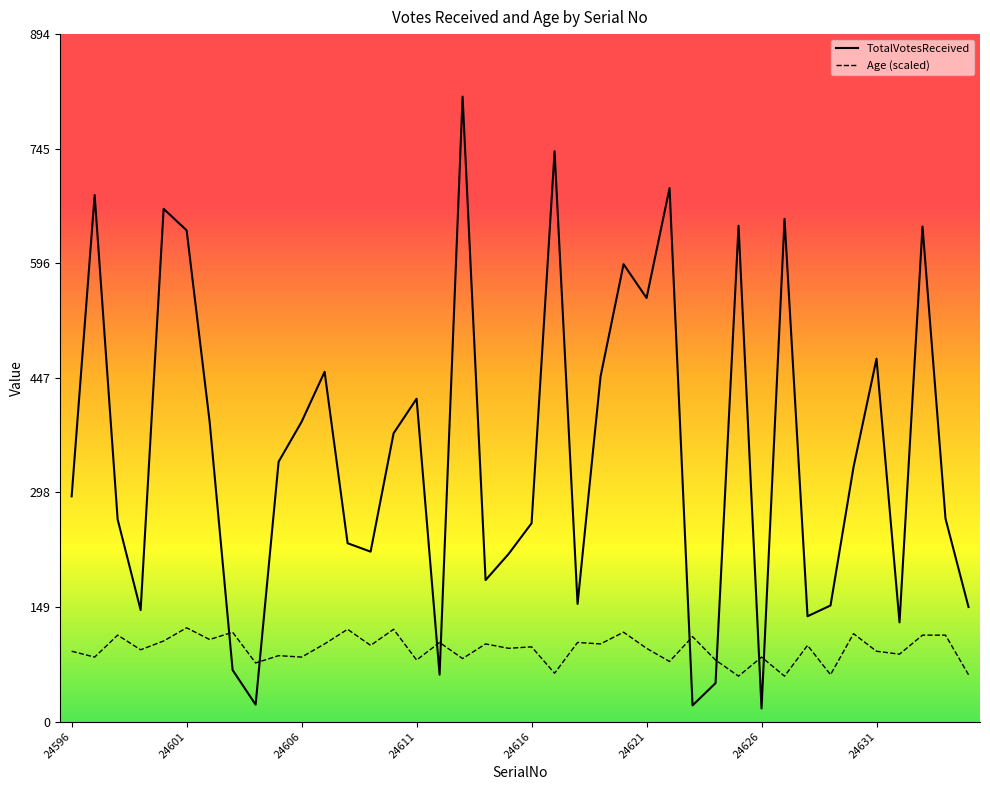

At which label is Age (scaled) closest to 90?

24596